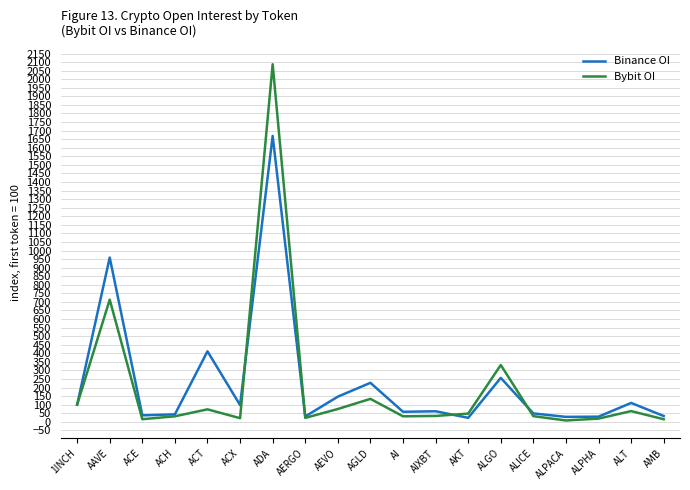

At which category does the chart reach its peak across all series?

ADA